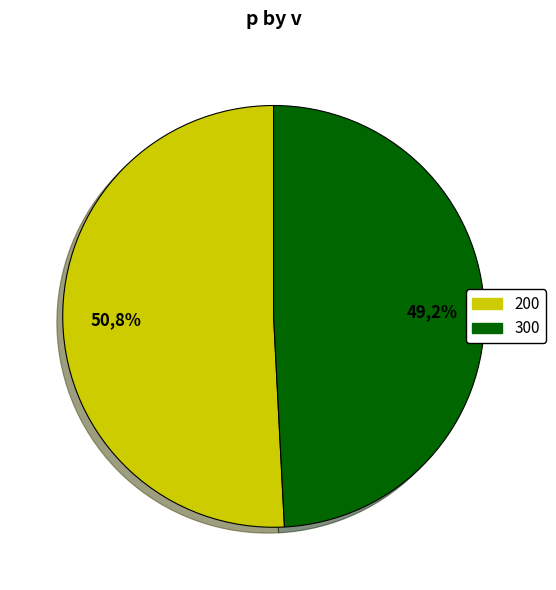

The 200 slice represents 40% of the pie. True or false?

False